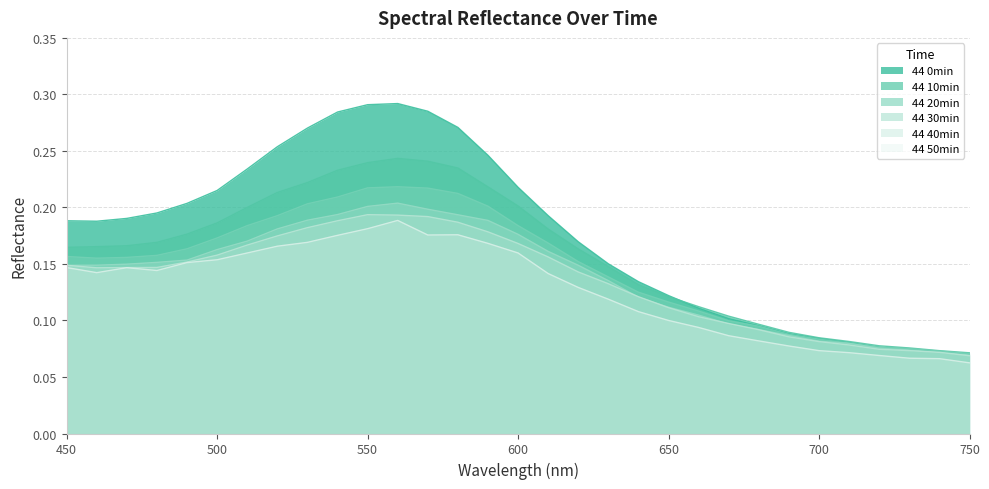

Which has a higher value, 700 or 500?

500